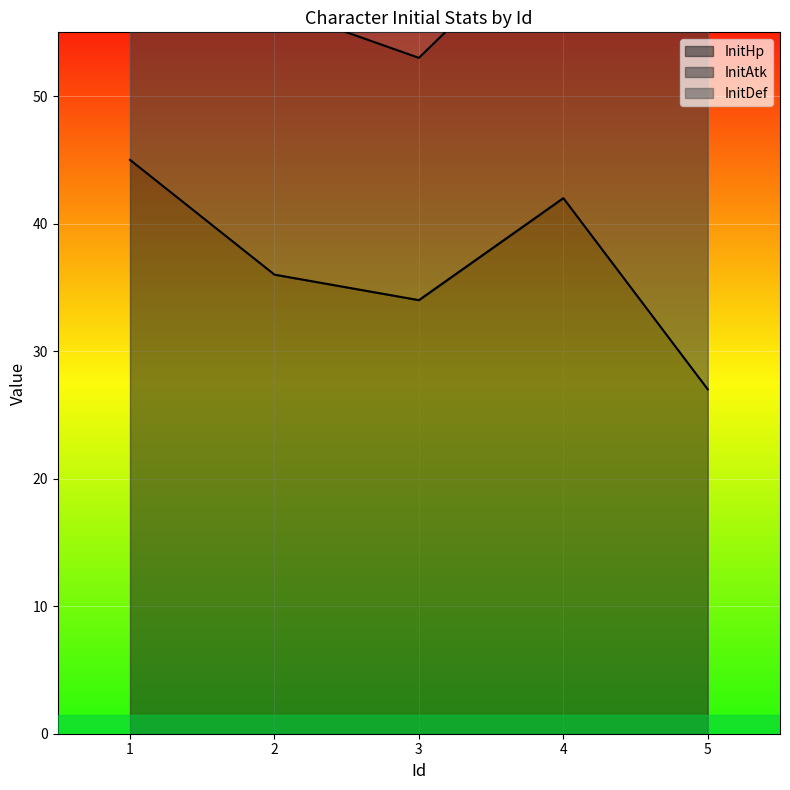

What is the average value of the InitAtk series?

24